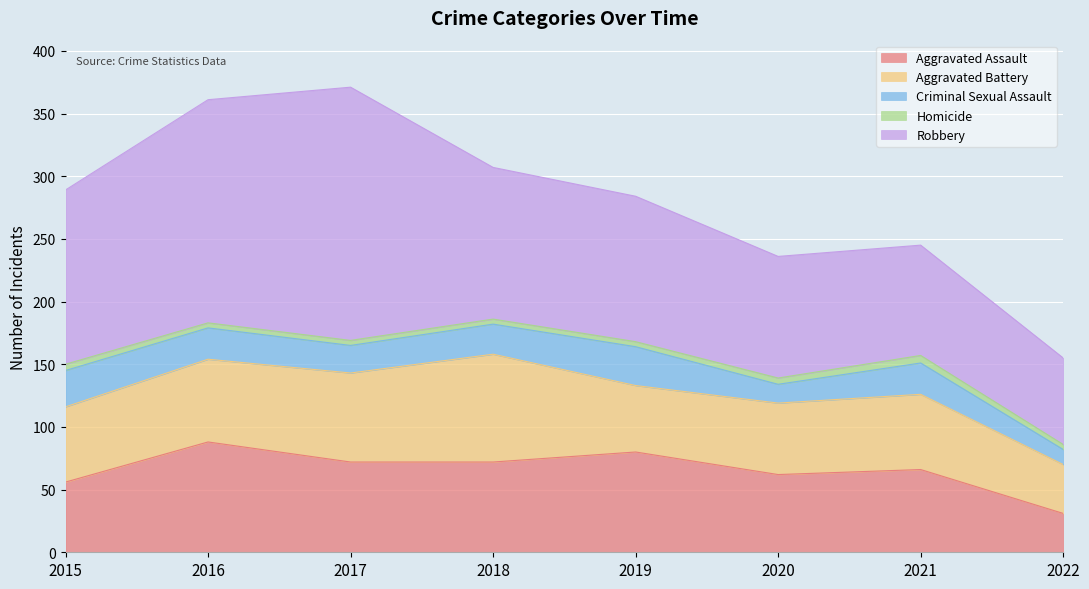

Rank the series by their maximum value, from lowest to highest.

Homicide, Criminal Sexual Assault, Aggravated Battery, Aggravated Assault, Robbery